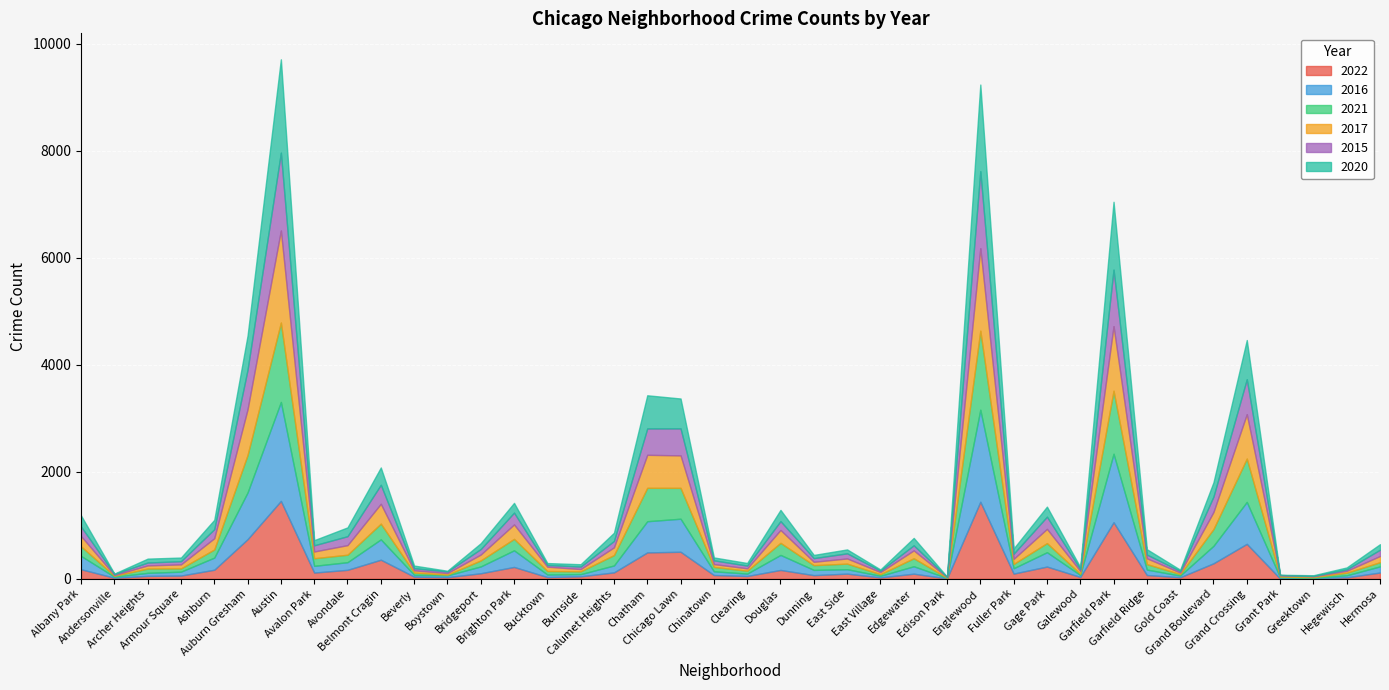

True or false: 2017 has more than 0 points higher than both neighbors.

True